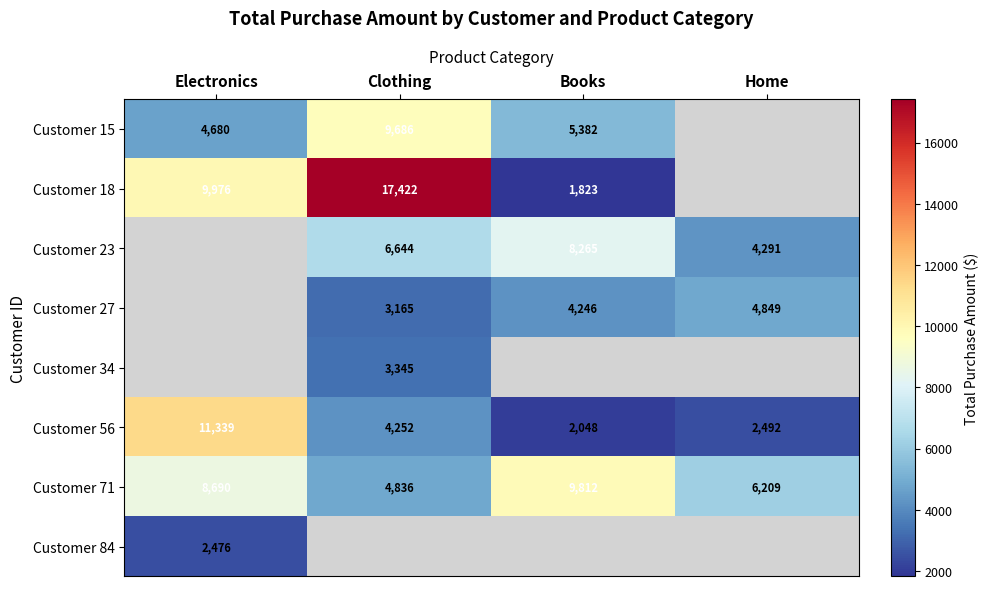

Which label corresponds to the largest value in the chart?

Clothing